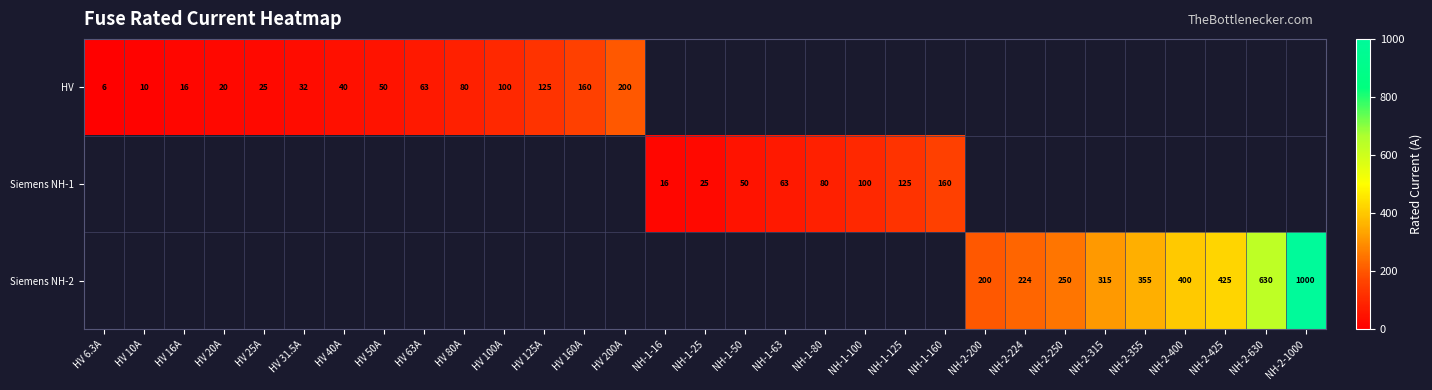

How many categories are shown in the chart?

31